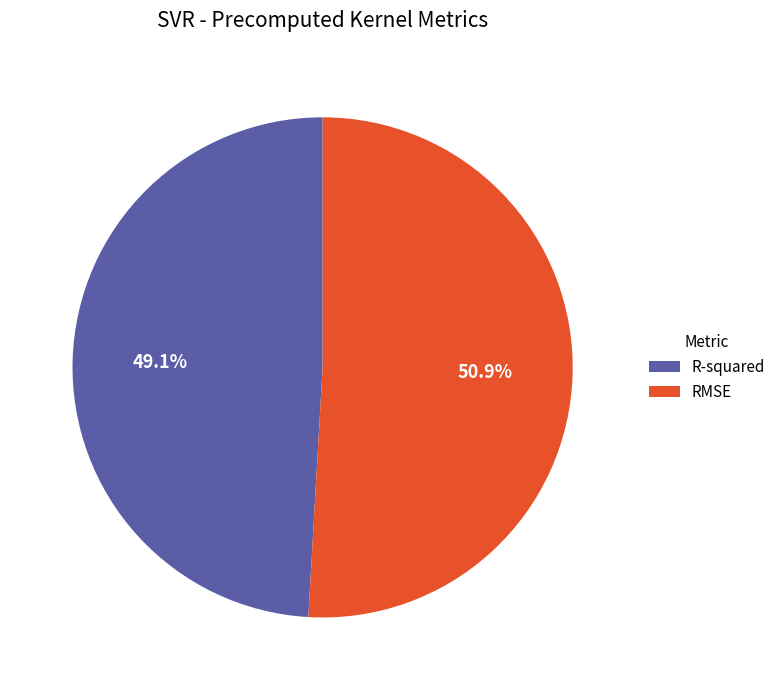

Which has a higher value, RMSE or R-squared?

RMSE